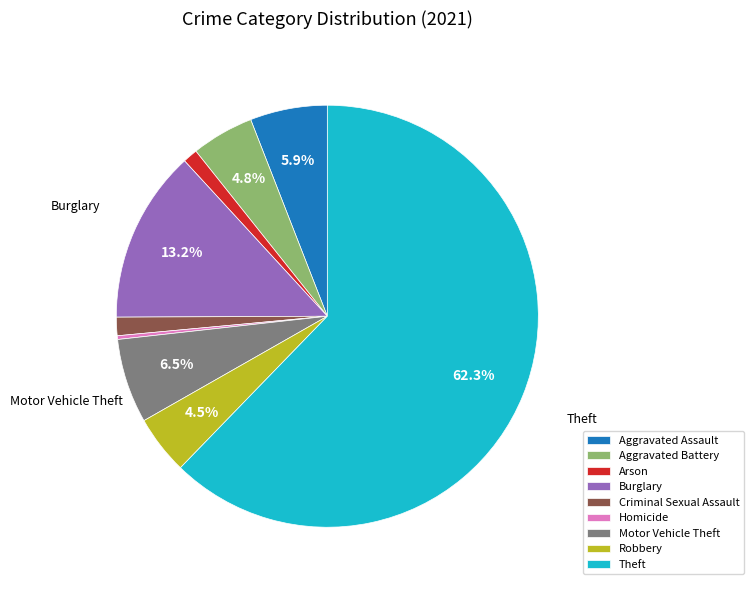

How many slices are in this pie chart?

9